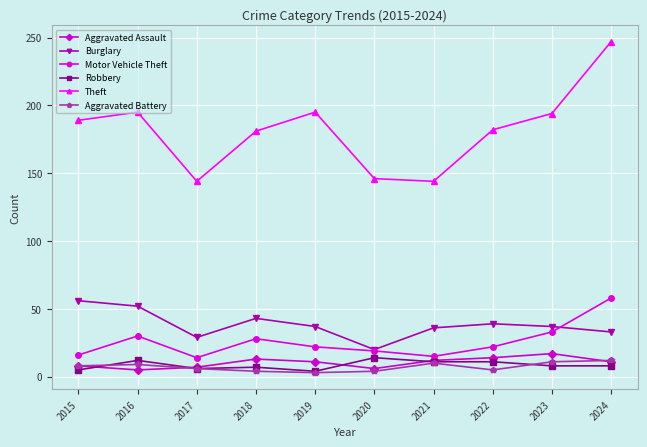

What is the total value across all series at 2020?

209